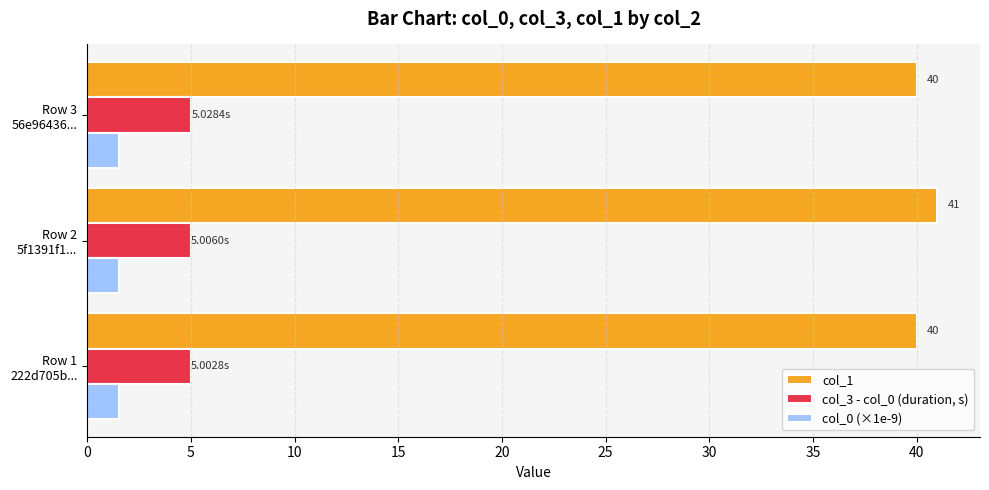

At how many categories does at least one series exceed 3?

3